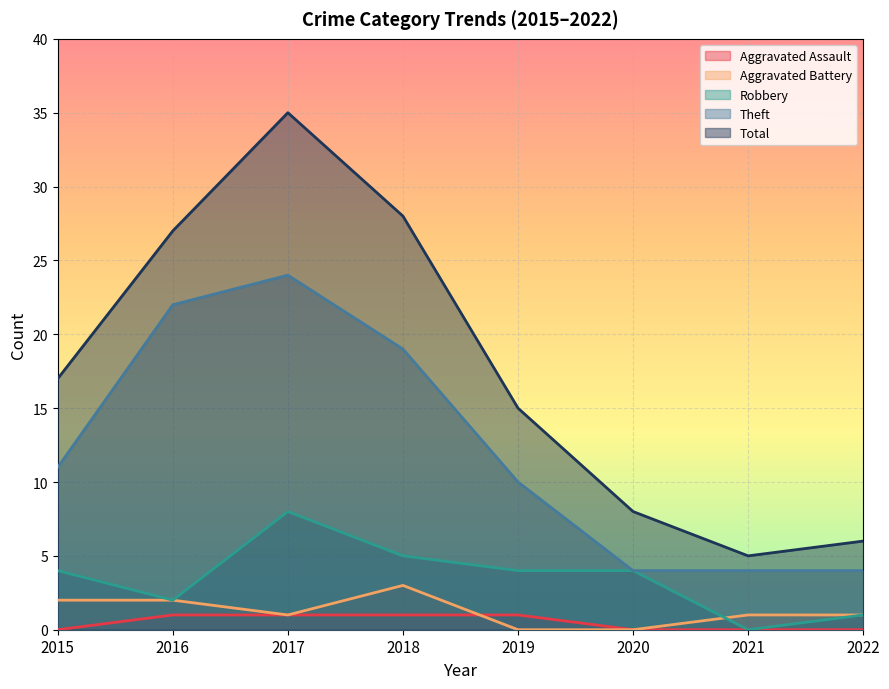

Is it true that Total equals 7 at 2015?

False